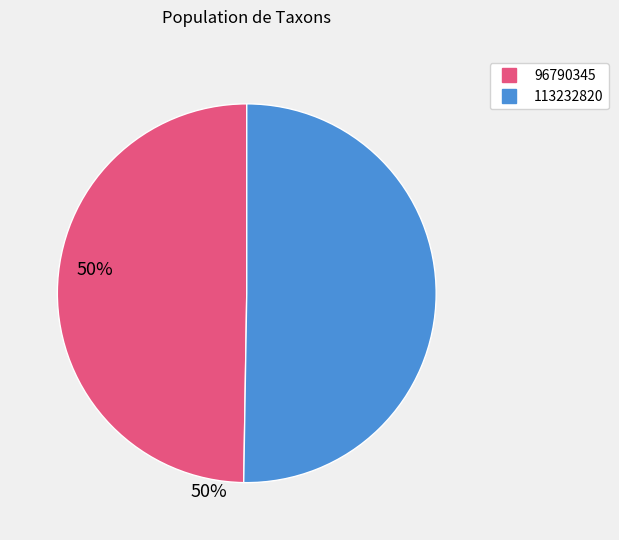

What is the ratio of the value at 96790345 to the value at 113232820?

1.0